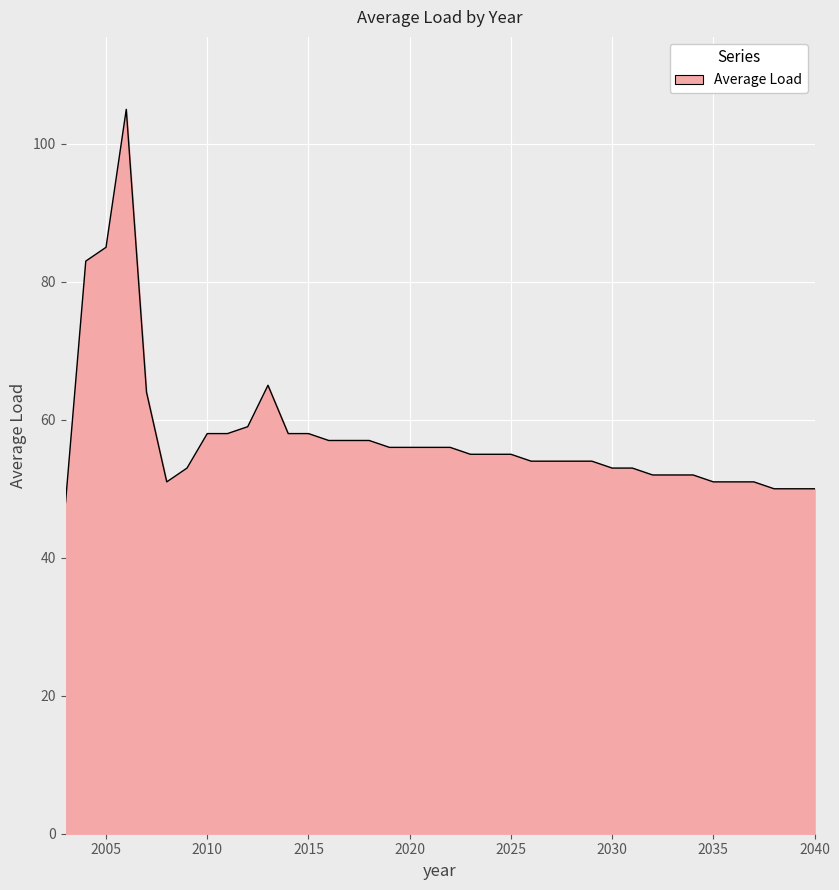

What is the difference between the maximum and minimum values?

57